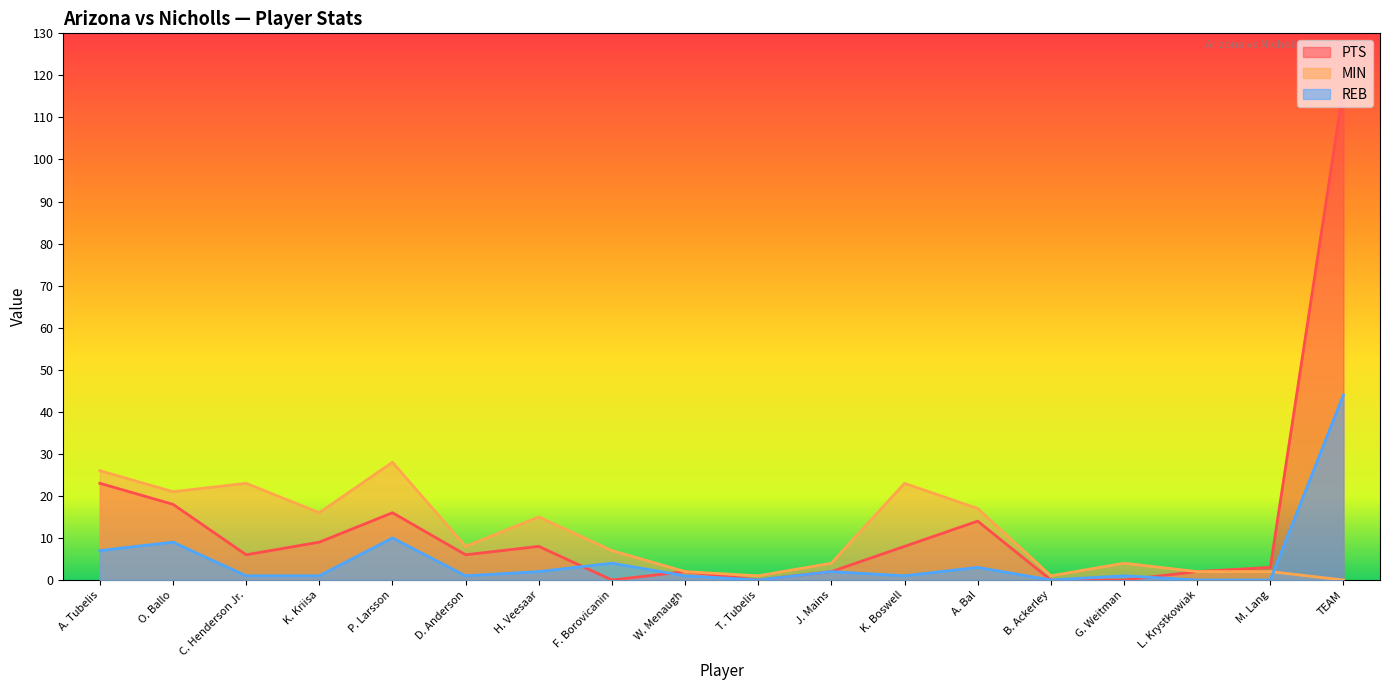

Reading right to left, transcribe all the data shown in this chart.

PTS: TEAM=117	M. Lang=3	L. Krystkowiak=2	G. Weitman=0	B. Ackerley=0	A. Bal=14	K. Boswell=8	J. Mains=2	T. Tubelis=0	W. Menaugh=2	F. Borovicanin=0	H. Veesaar=8	D. Anderson=6	P. Larsson=16	K. Kriisa=9	C. Henderson Jr.=6	O. Ballo=18	A. Tubelis=23
MIN: TEAM=0	M. Lang=2	L. Krystkowiak=2	G. Weitman=4	B. Ackerley=1	A. Bal=17	K. Boswell=23	J. Mains=4	T. Tubelis=1	W. Menaugh=2	F. Borovicanin=7	H. Veesaar=15	D. Anderson=8	P. Larsson=28	K. Kriisa=16	C. Henderson Jr.=23	O. Ballo=21	A. Tubelis=26
REB: TEAM=44	M. Lang=0	L. Krystkowiak=0	G. Weitman=1	B. Ackerley=0	A. Bal=3	K. Boswell=1	J. Mains=2	T. Tubelis=0	W. Menaugh=1	F. Borovicanin=4	H. Veesaar=2	D. Anderson=1	P. Larsson=10	K. Kriisa=1	C. Henderson Jr.=1	O. Ballo=9	A. Tubelis=7